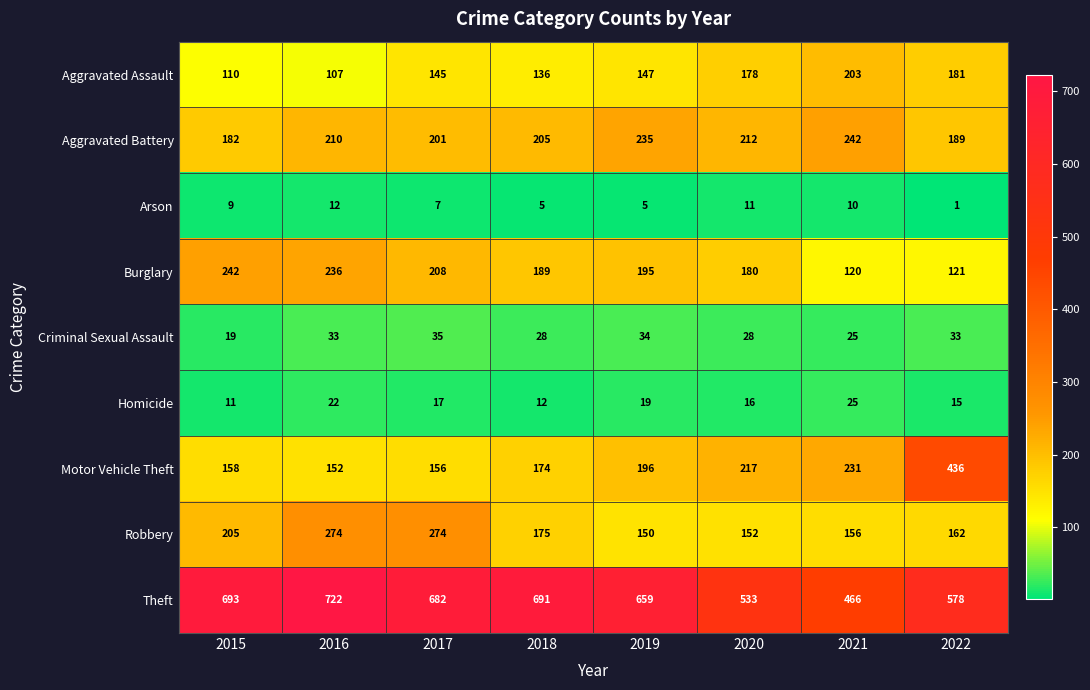

What is the total value across all series at 2022?

1716